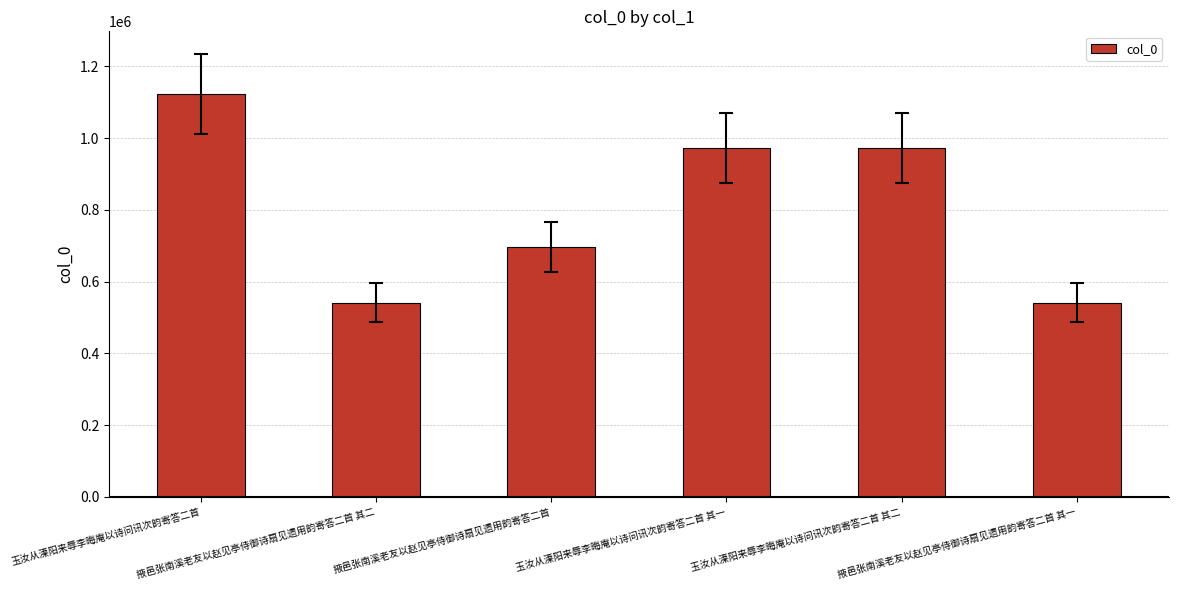

What is the average value?

808082